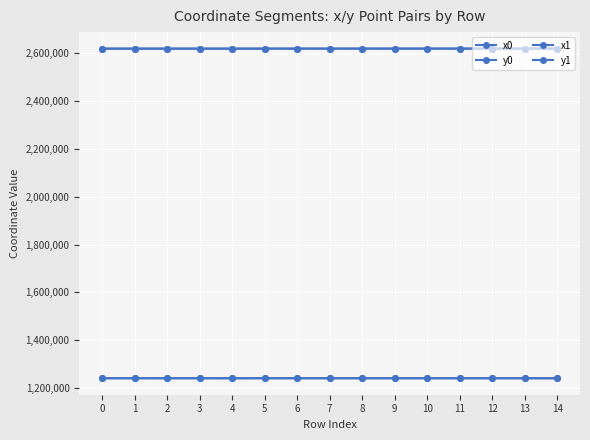

What is the value of the y0 point at the 4th from the left?

1240644.9